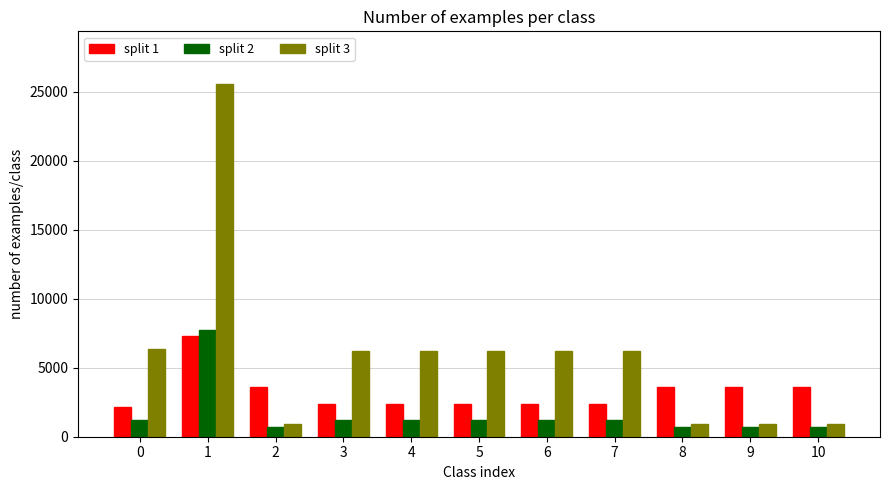

What is the maximum value for split 3?

25530.1